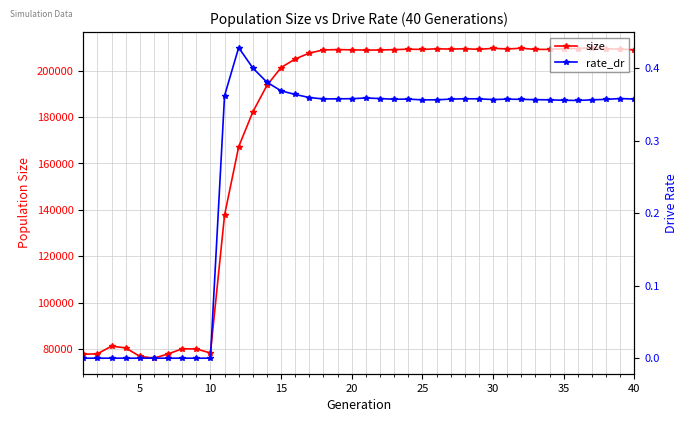

Is it true that rate_dr equals 0.1 at 35?

False